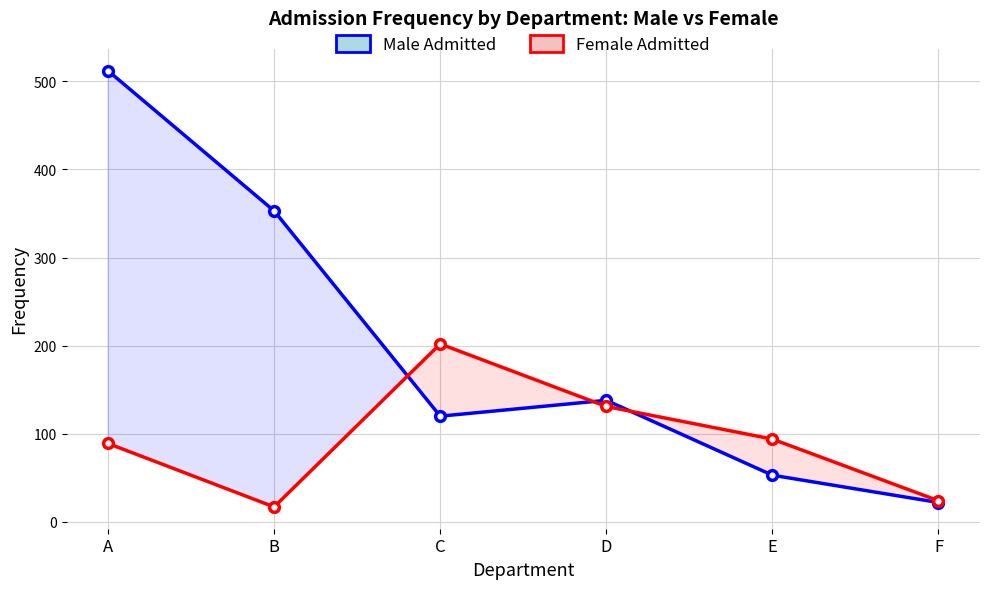

True or false: Female Admitted and Male Admitted intersect in this chart.

True